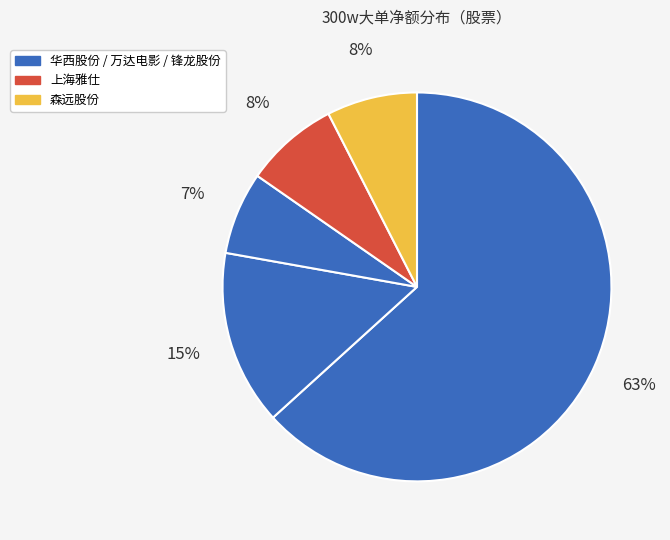

Count the number of slices in the pie.

5